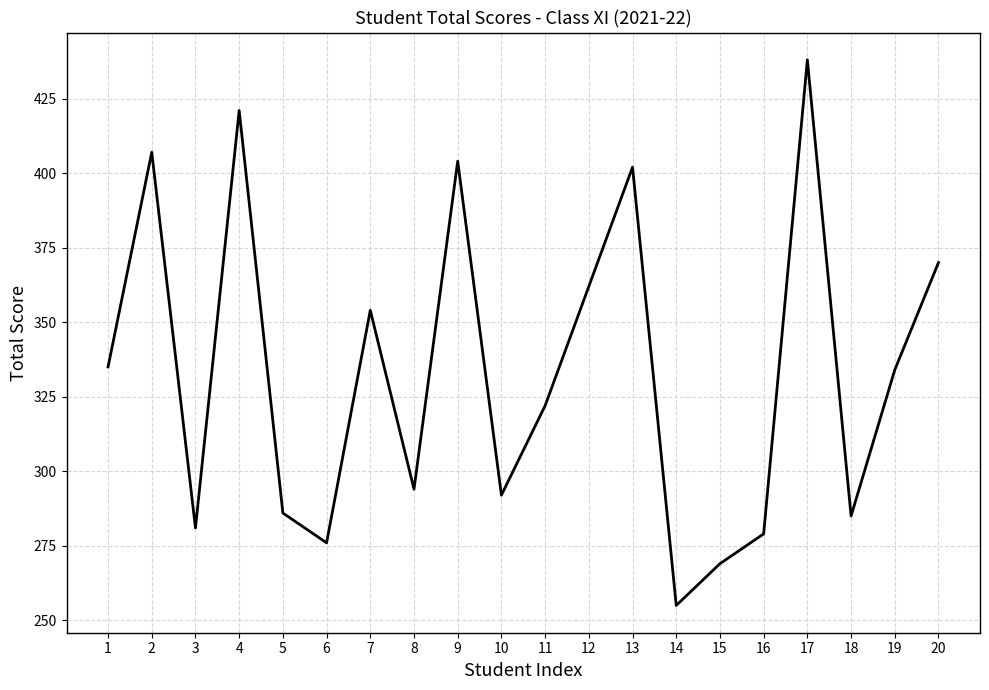

Approximately how many times larger is the value at 7 compared to 11?

1.1